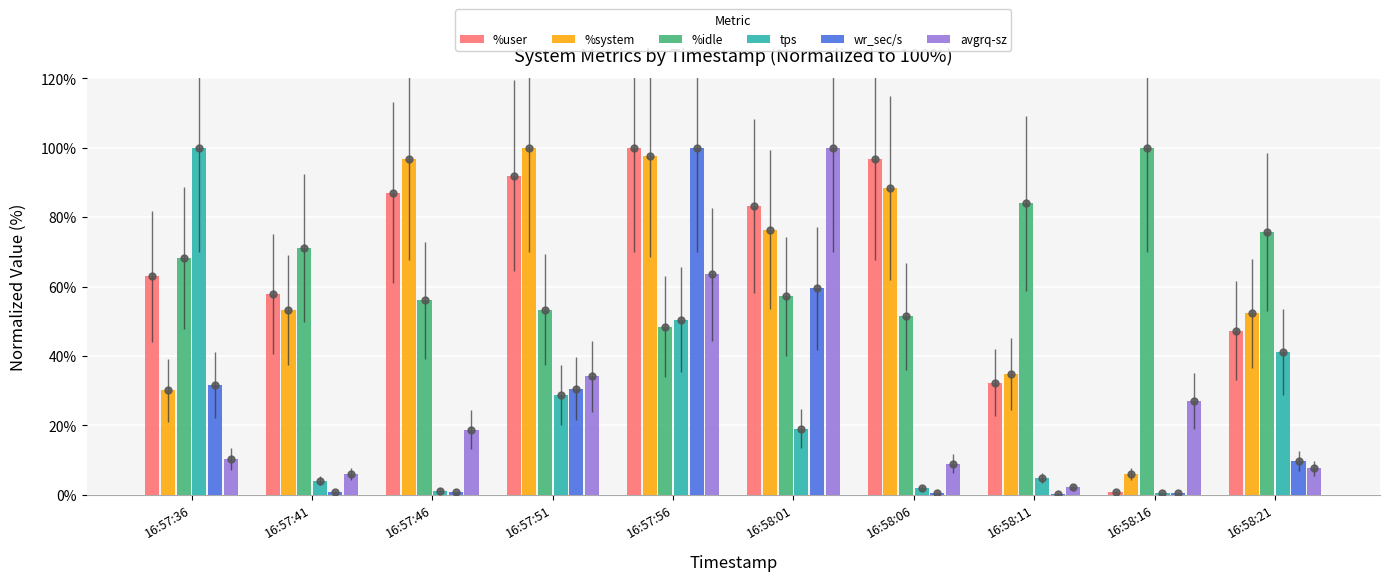

What are all the series names shown in the legend?

%user, %system, %idle, tps, wr_sec/s, avgrq-sz